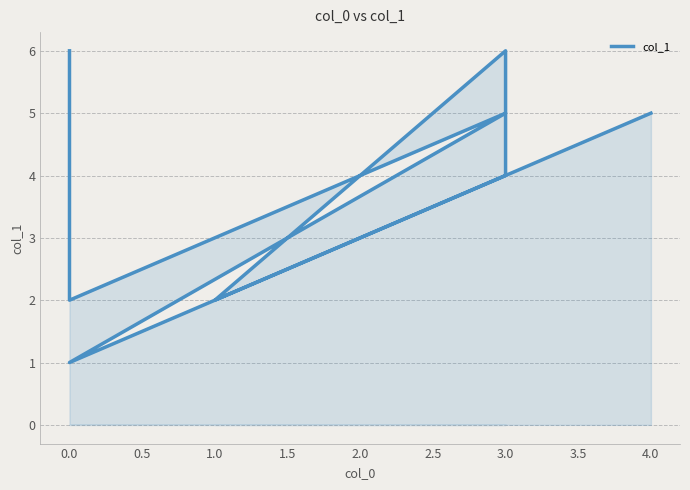

What is the difference between the maximum and minimum values?

5